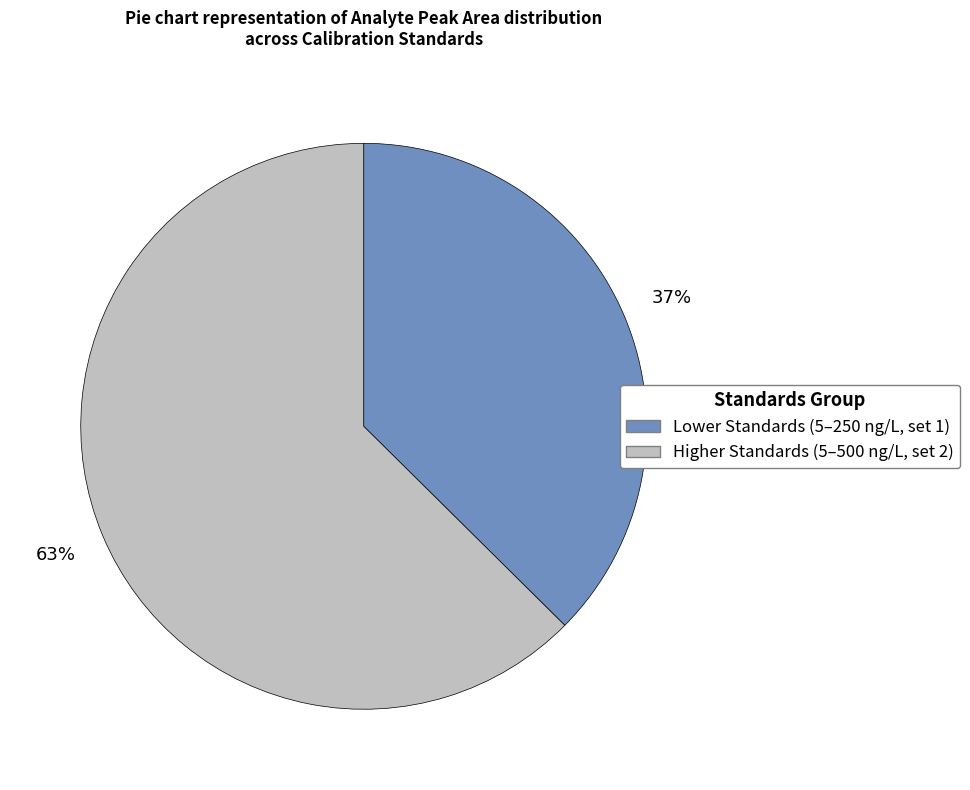

Is there a majority slice in this chart?

Yes